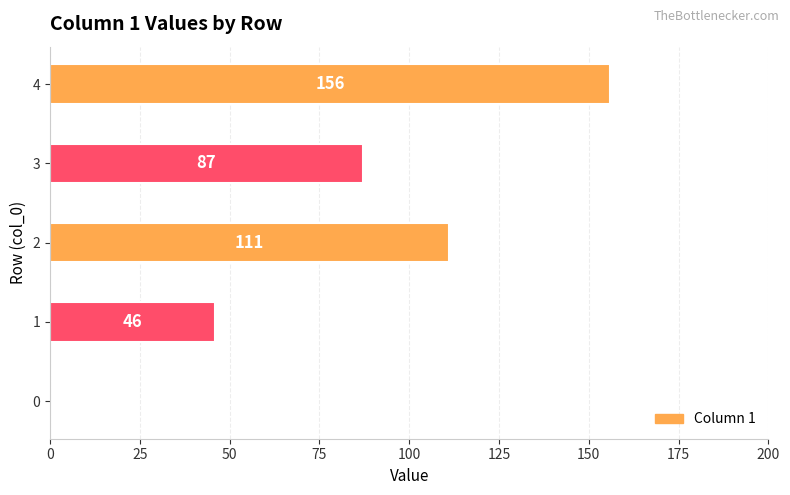

Which has a higher value, 2 or 4?

4